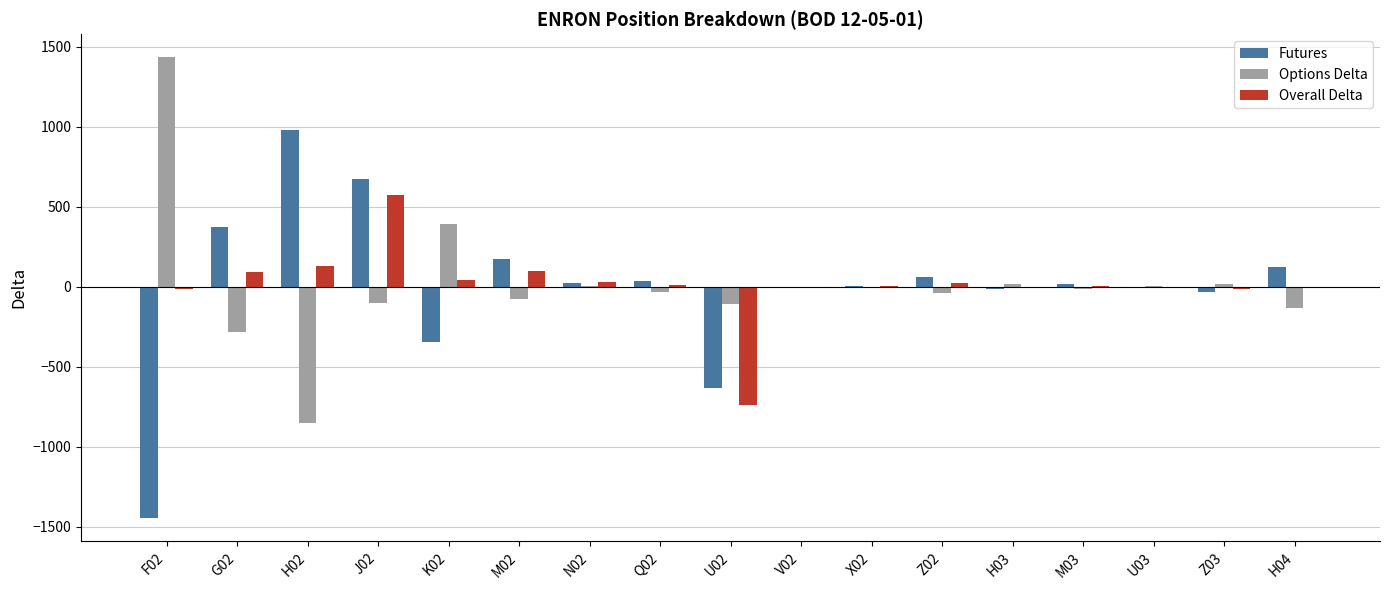

How many values in the Options Delta series exceed -14?

8